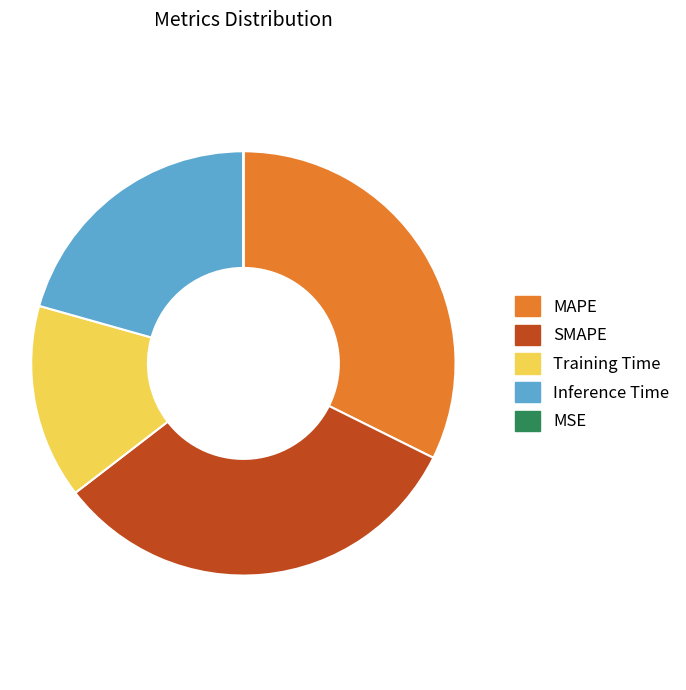

Is the sum of Inference Time and Training Time greater than half?

No